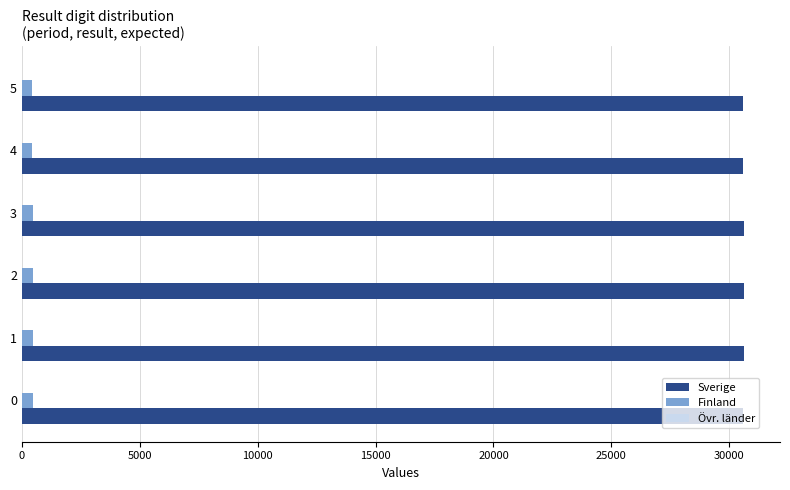

Which series has the largest total across all categories?

Sverige